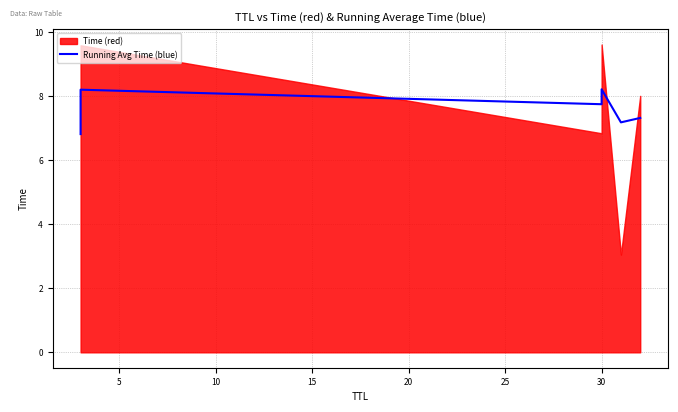

Approximately how many times larger is the value at 5 compared to 15?

1.0